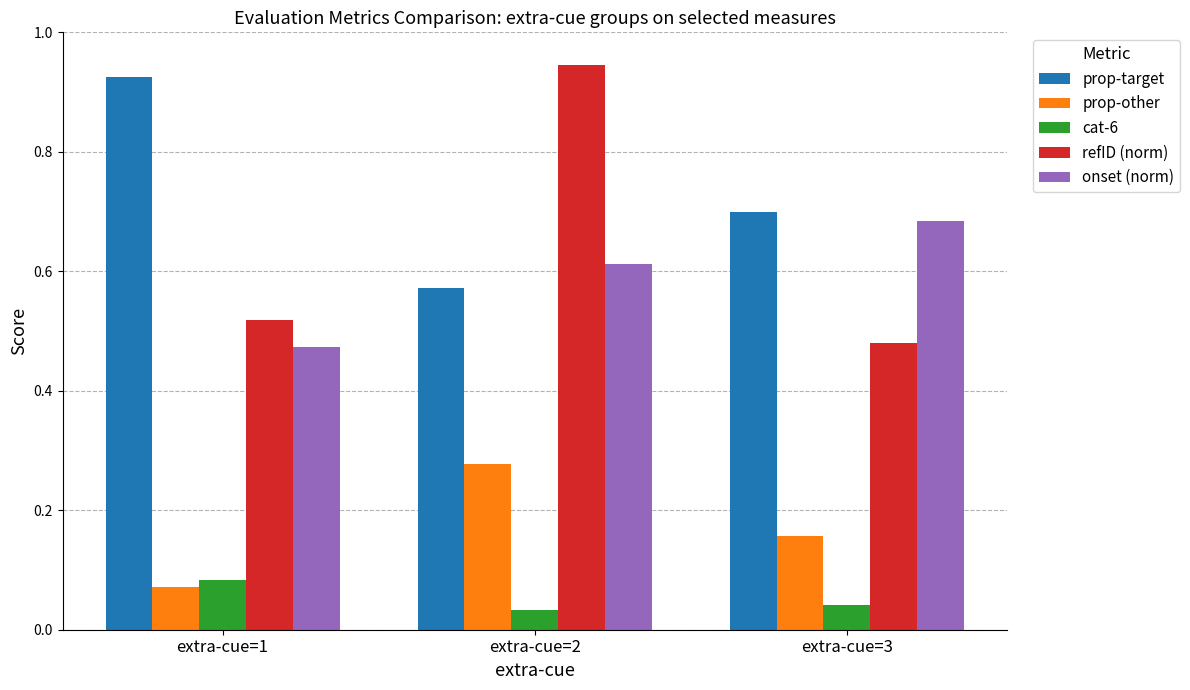

At extra-cue=2, list the series in order from smallest to largest.

cat-6, prop-other, prop-target, onset (norm), refID (norm)